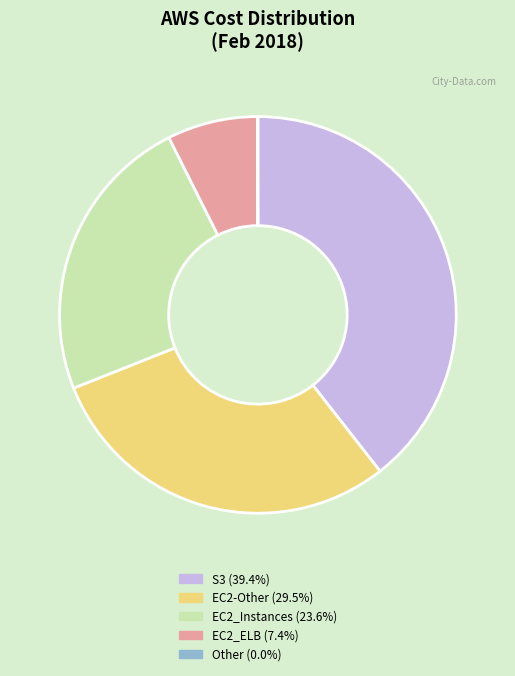

Is there a majority slice in this chart?

No